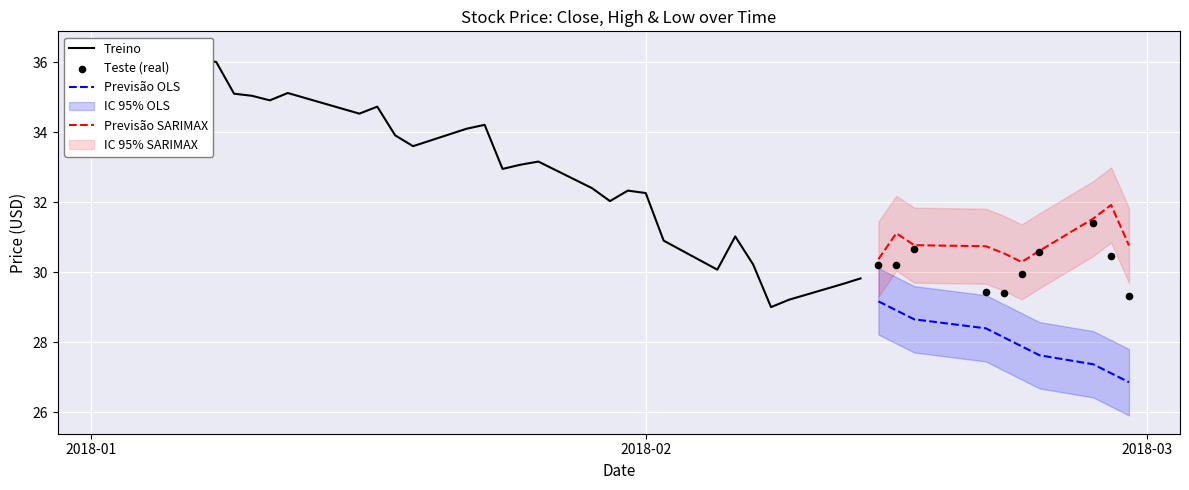

What is the minimum value for Previsão OLS?

26.9